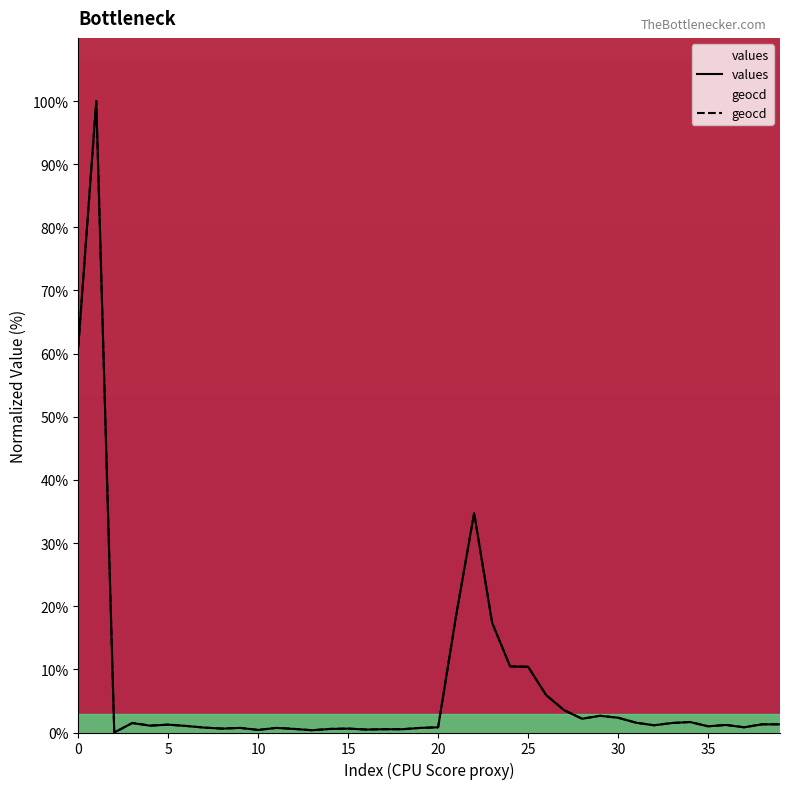

What is the maximum value for values?

100.0